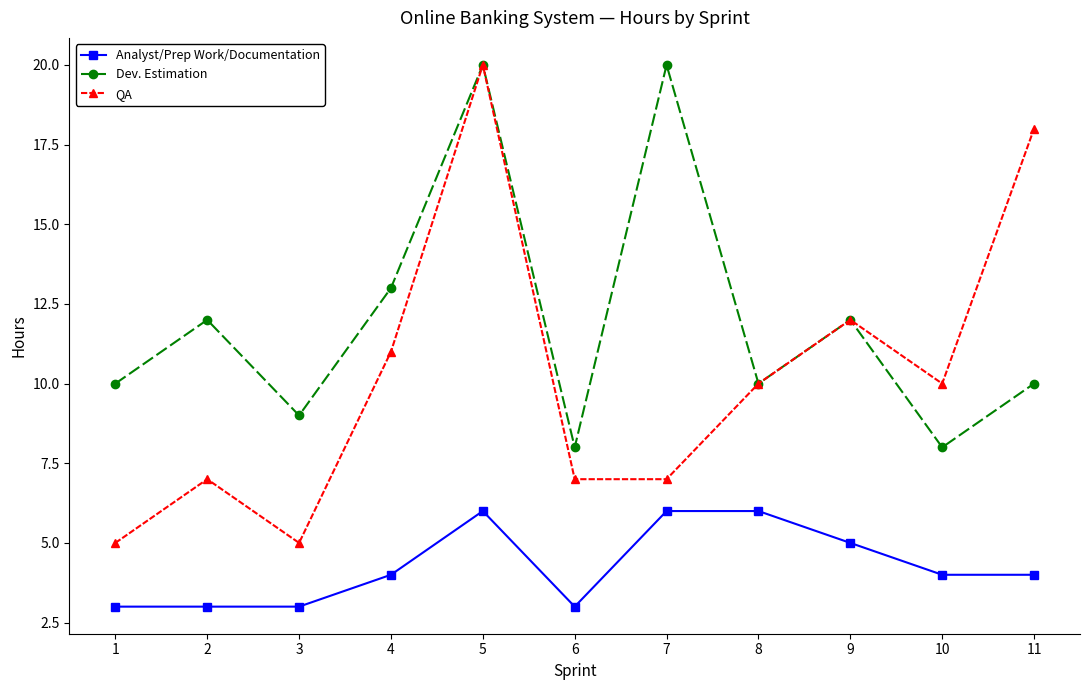

Rank the series at 7 from highest to lowest value.

Dev. Estimation, QA, Analyst/Prep Work/Documentation